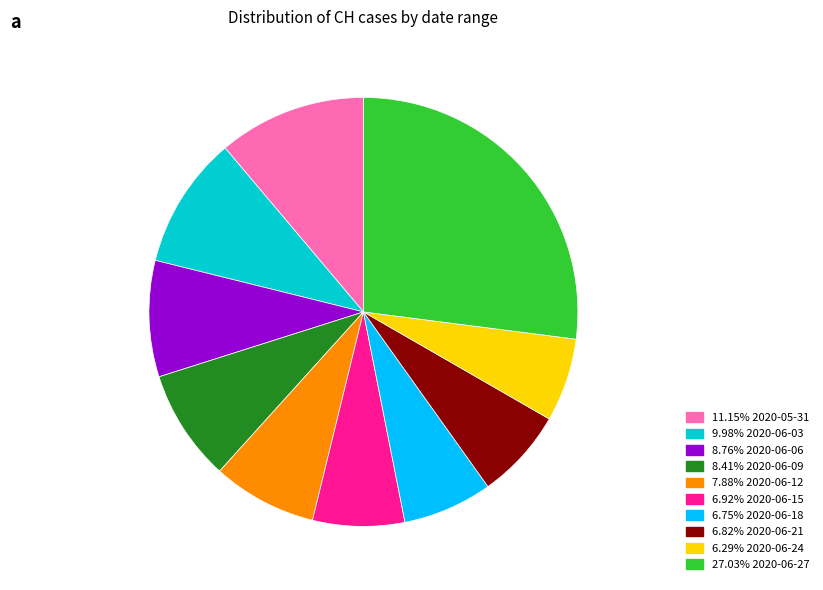

How many slices are in this pie chart?

10